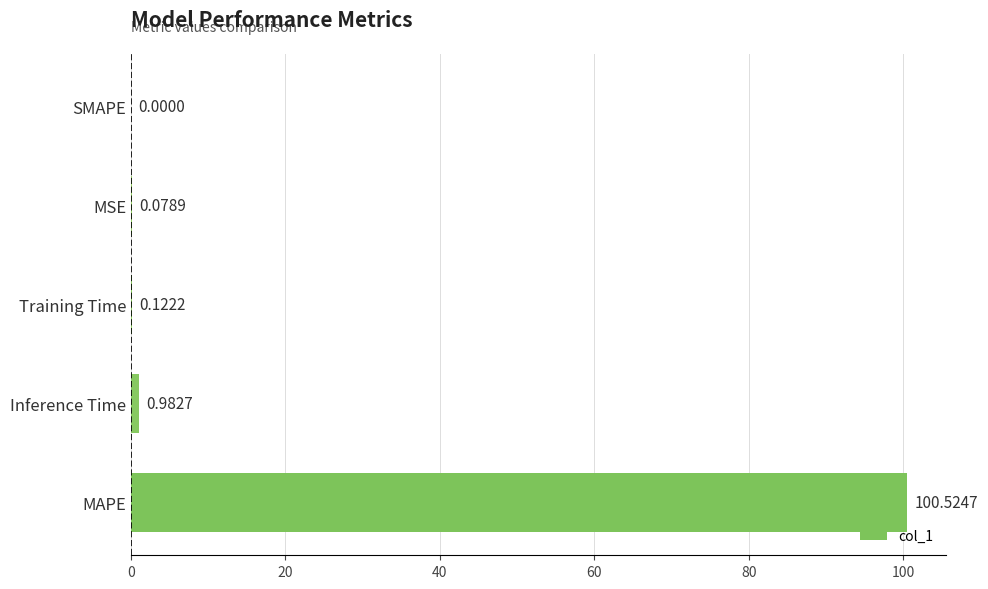

Which label corresponds to the largest value in the chart?

MAPE